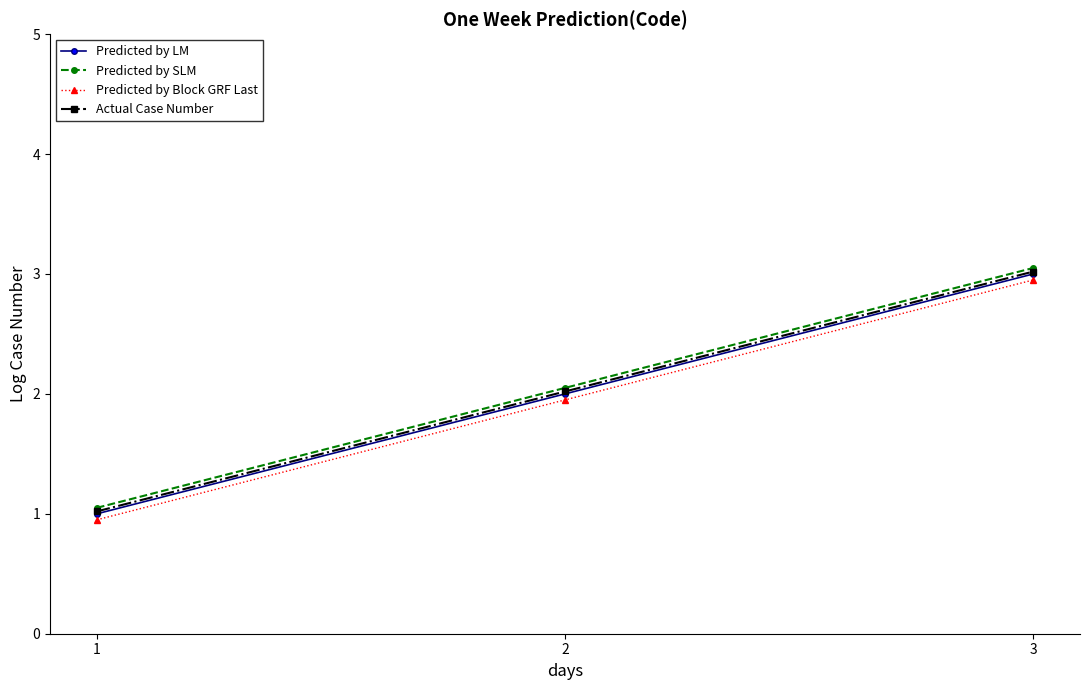

What is the value of the Predicted by LM point at the 3rd from the left?

3.0